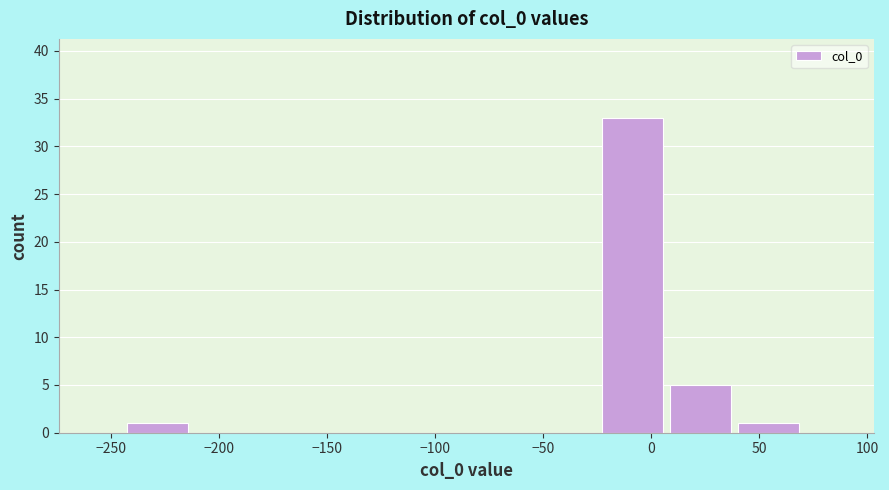

Over which range of the x-axis is the bar tallest?

-25 to 10